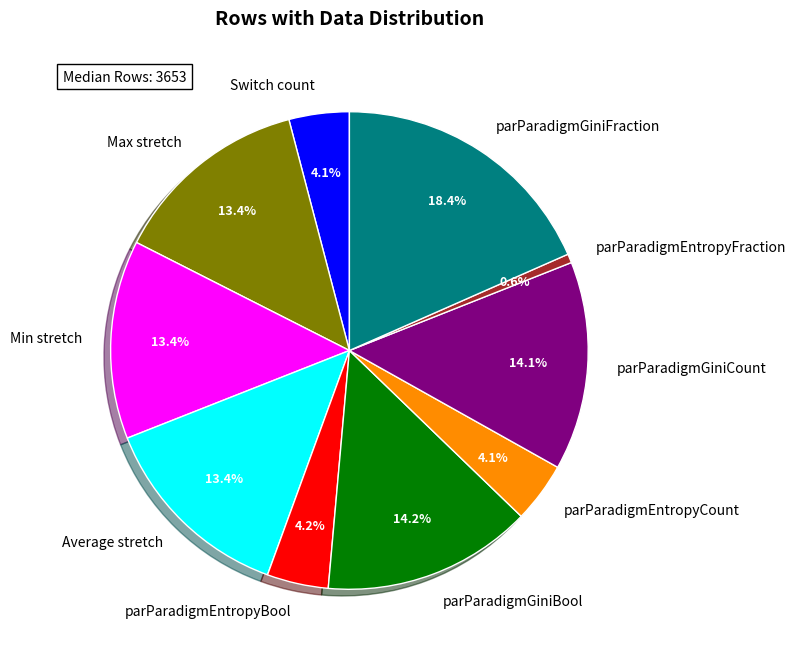

How many slices are in this pie chart?

10